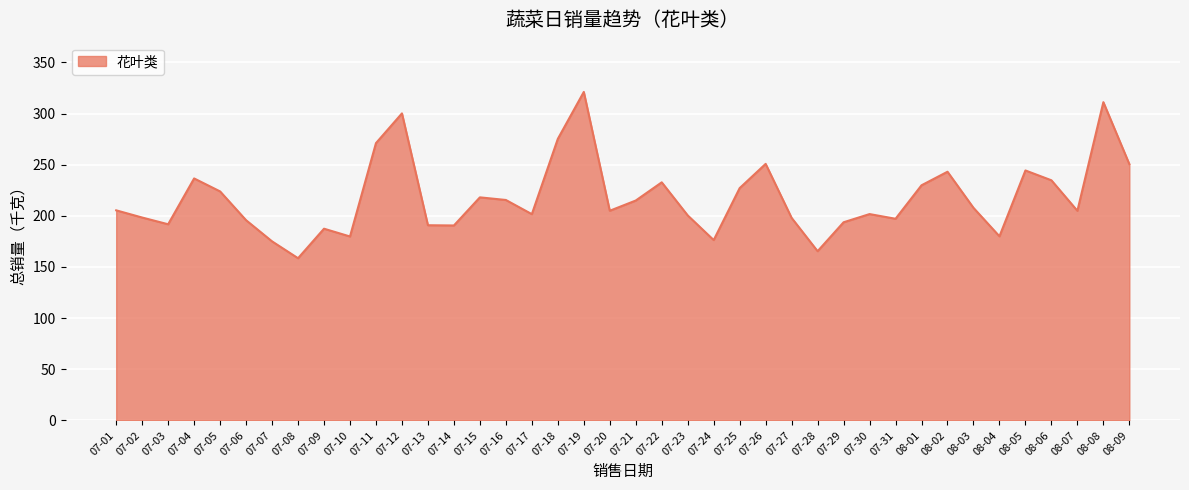

Does the chart have visible grid lines?

Yes